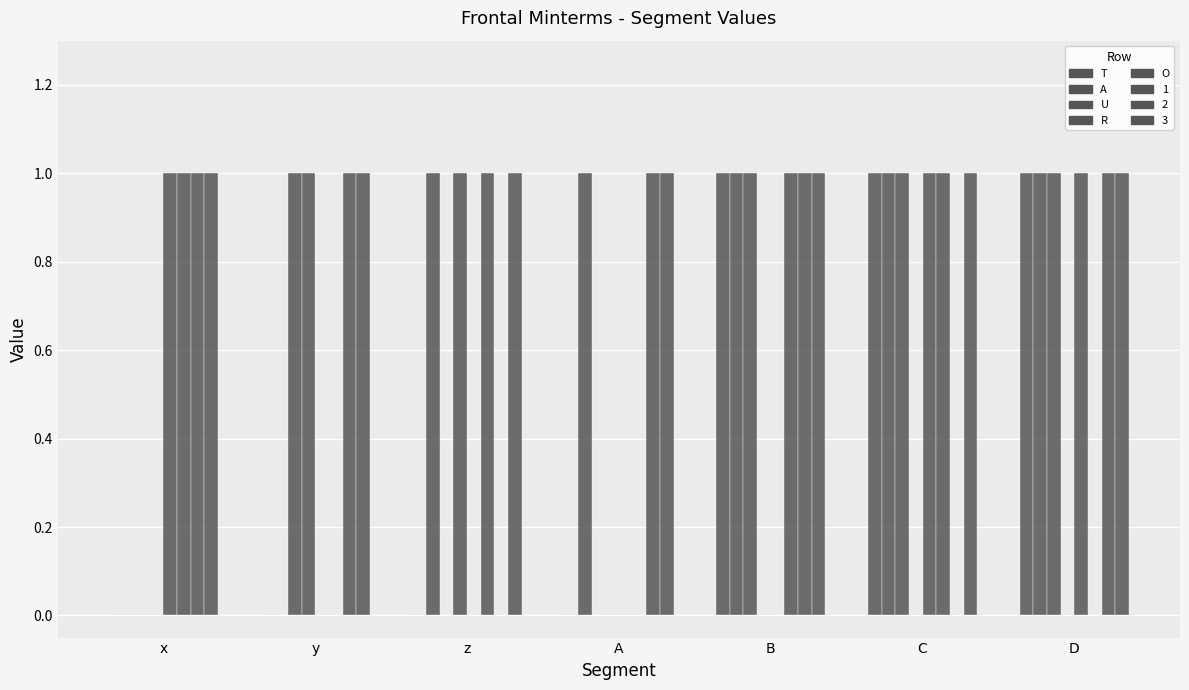

What is the label of the 5th bar from the left?

B